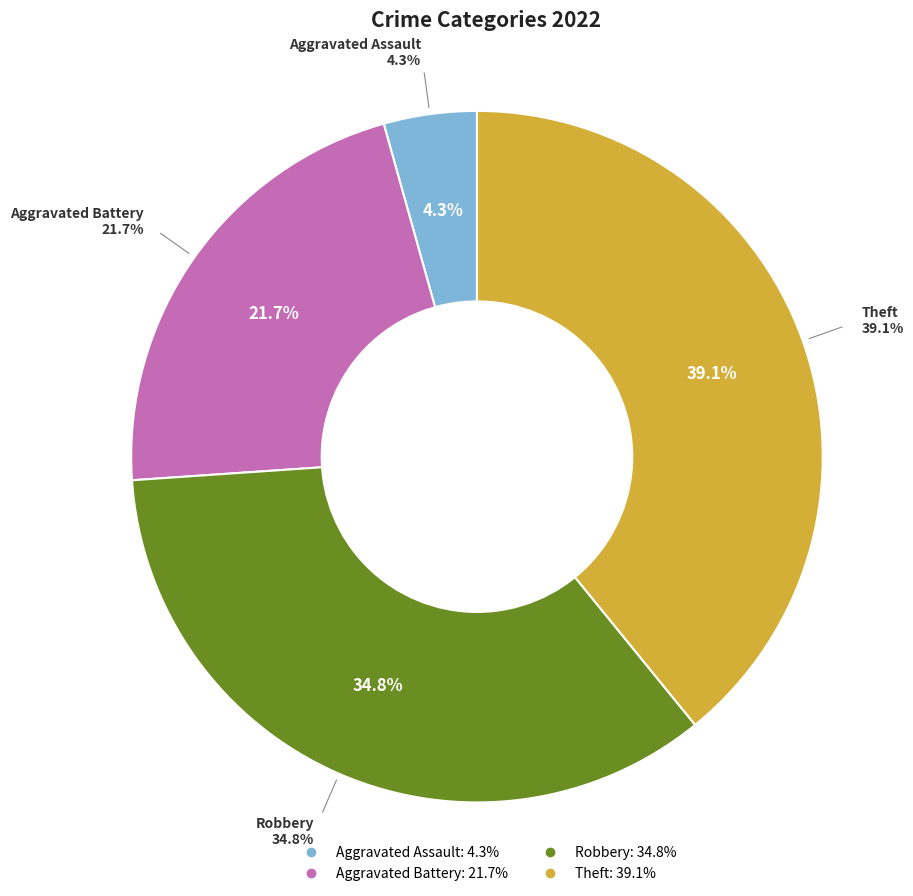

Combined, what portion of the pie is Theft and Aggravated Battery?

60.9%